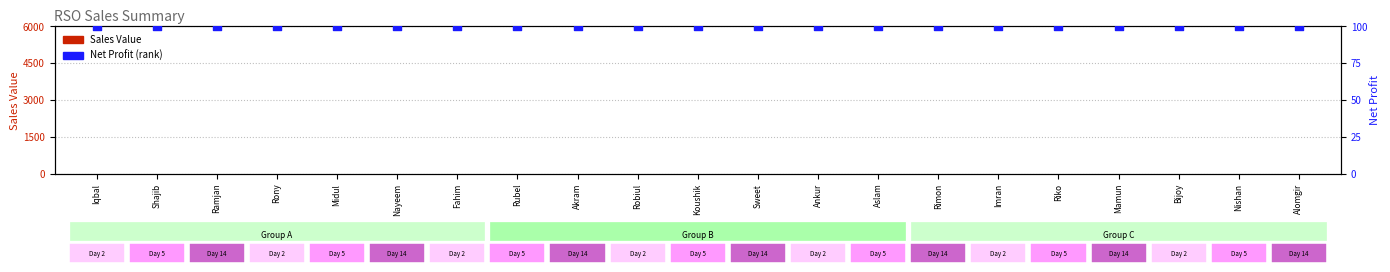

Is the value of Sales Value at Nishan greater than the value of Net Profit (rank) at Bijoy?

No